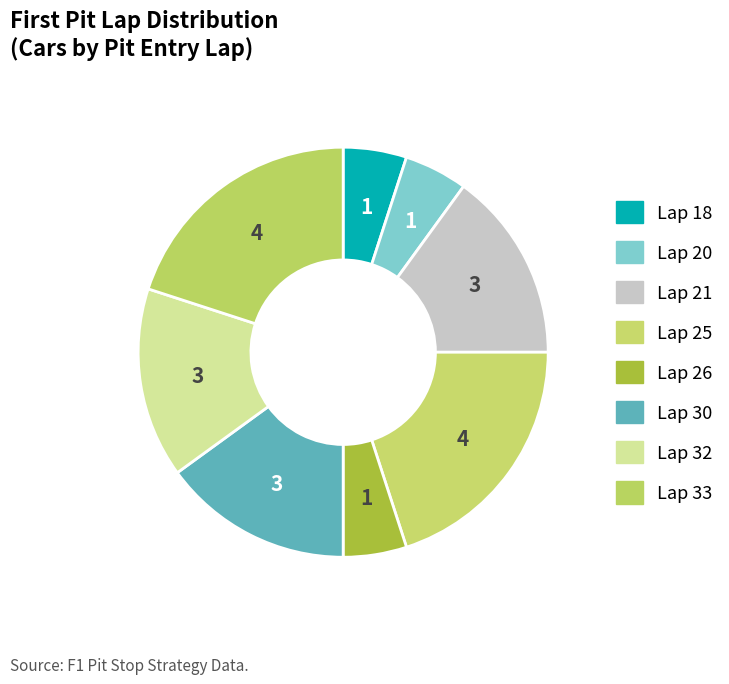

To the nearest percent, what is the combined percentage of Lap 25 and Lap 21?

35%